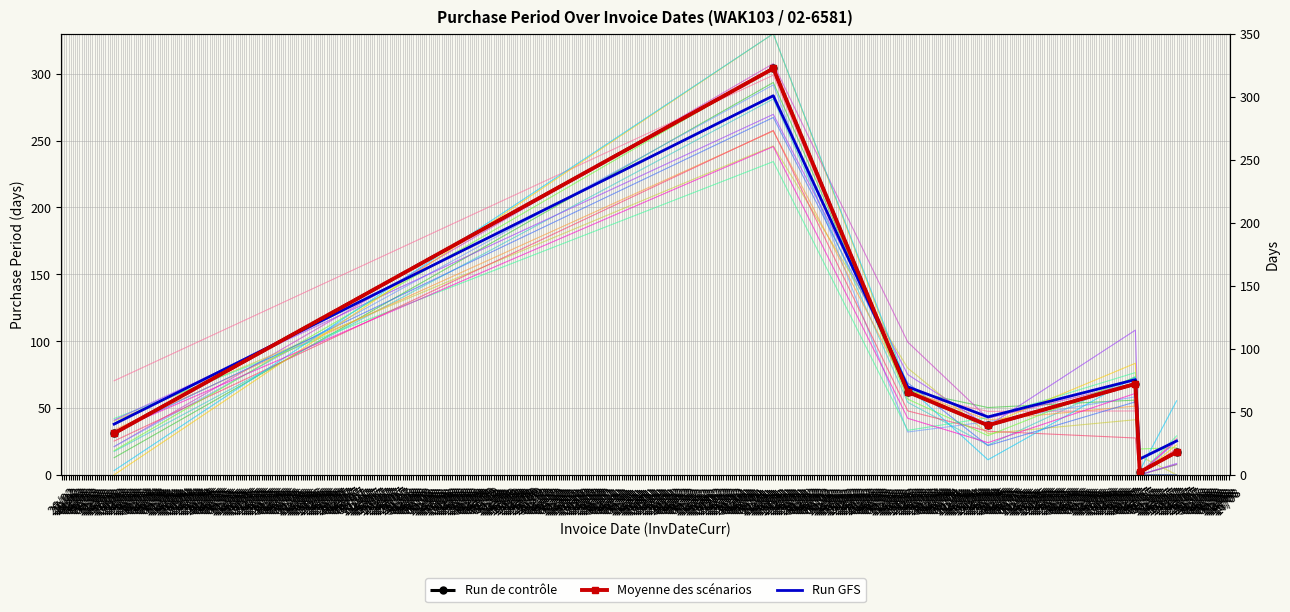

True or false: the data shows 62 at 22/03.

True